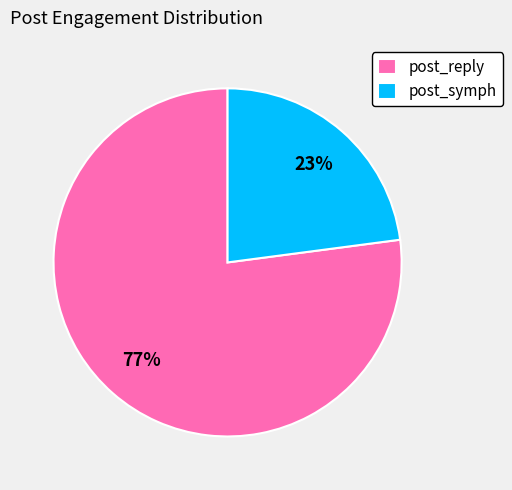

What is the ratio of the value at post_symph to the value at post_reply?

0.3